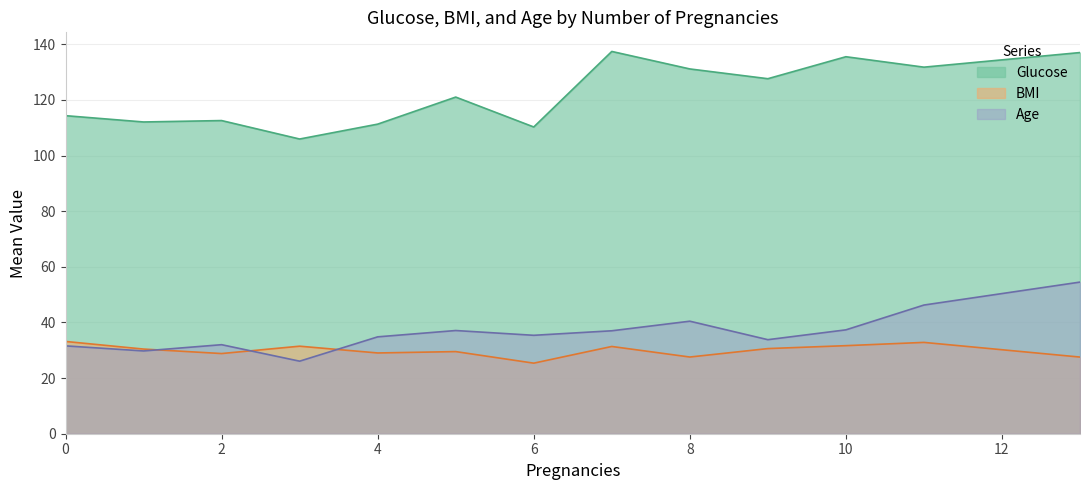

Which series has the largest total across all categories?

Glucose